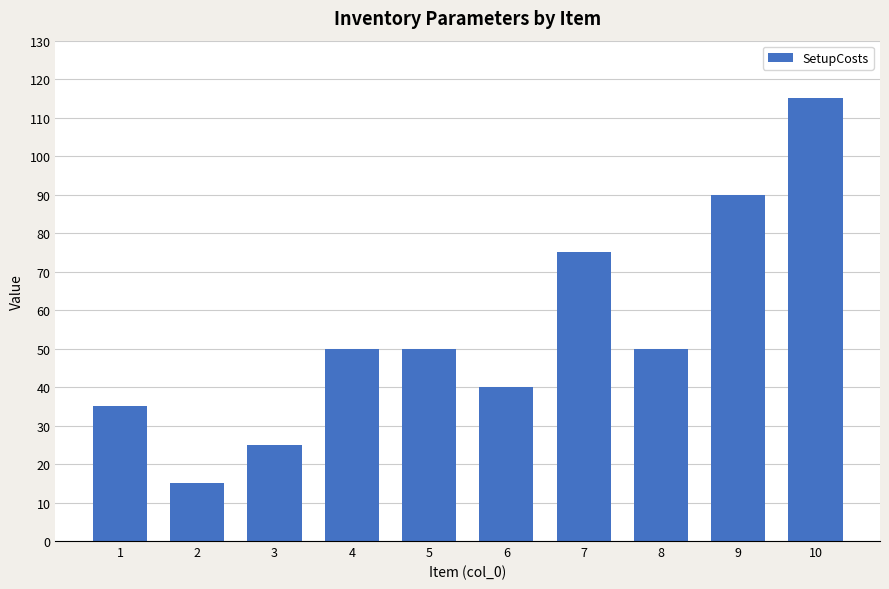

What is the difference between the maximum and minimum values?

100